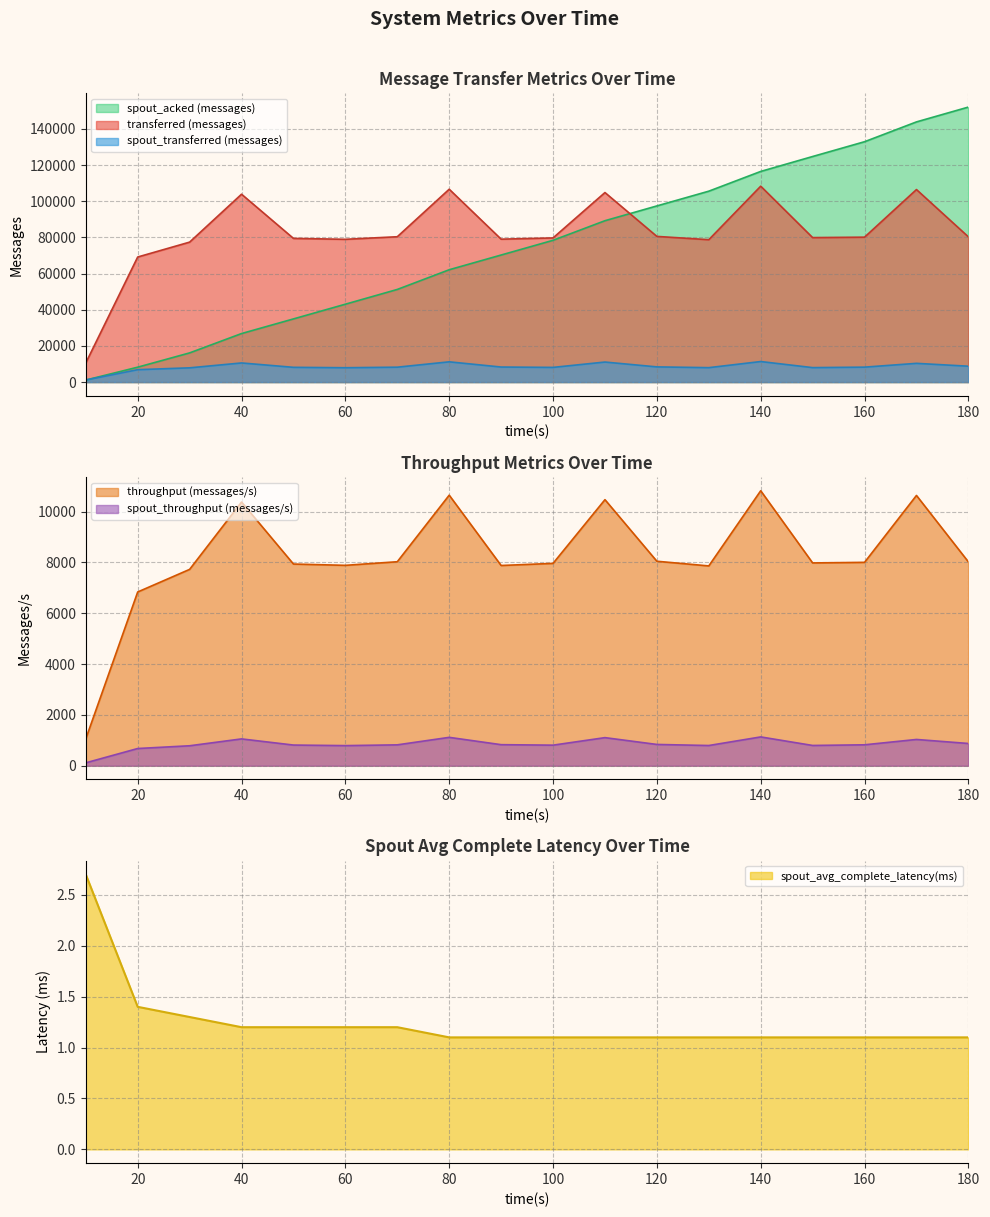

True or false: spout_acked (messages) and spout_throughput (messages/s) cross at least once.

False